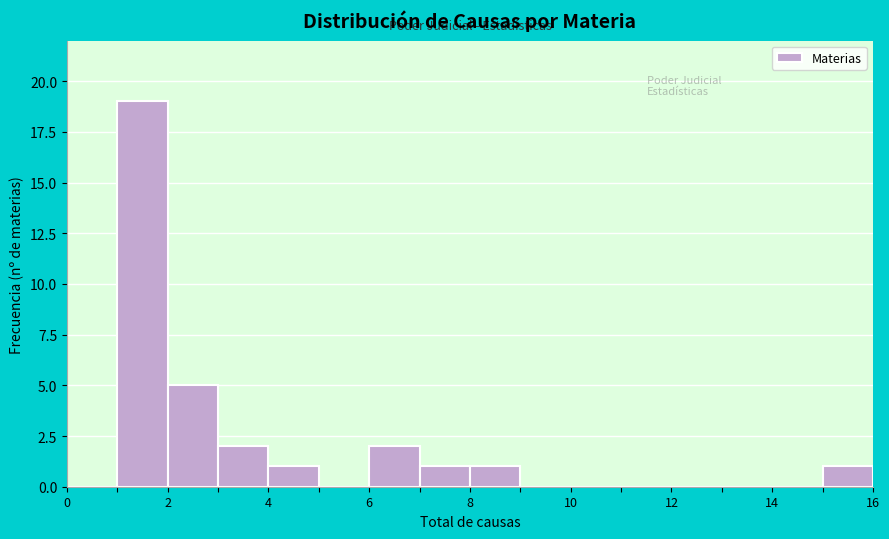

Reading left to right, transcribe this chart: for each bar, give the range it covers on the x-axis and its height. The values are not printed on the chart, so give them approximately, as read against the axis.

0 to 1: 0
1 to 2: 19
2 to 3: 5
3 to 4: 2
4 to 5: 1
5 to 6: 0
6 to 7: 2
7 to 8: 1
8 to 9: 1
9 to 10: 0
10 to 11: 0
11 to 12: 0
12 to 13: 0
13 to 14: 0
14 to 15: 0
15 to 16: 1